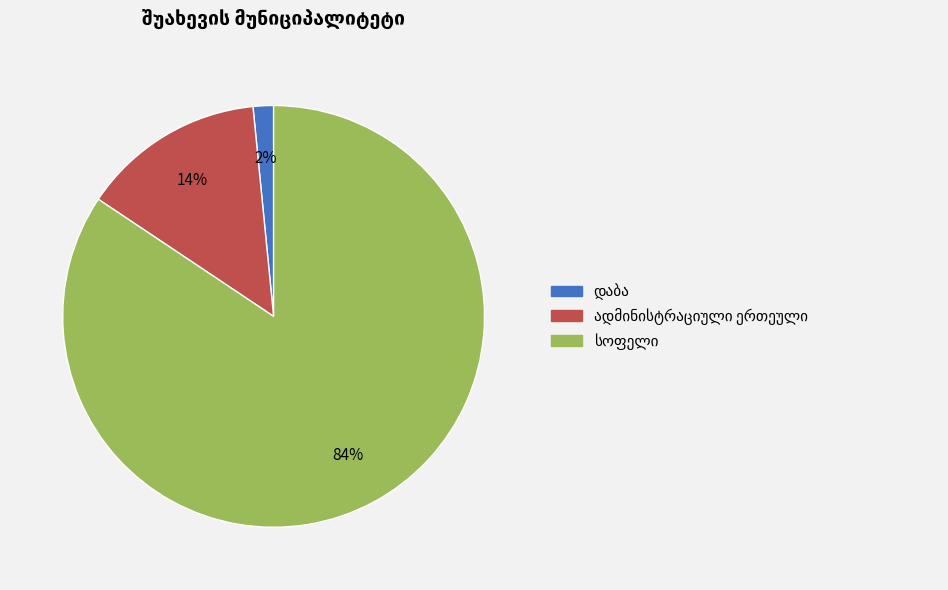

To the nearest percent, what is the average slice percentage?

33%